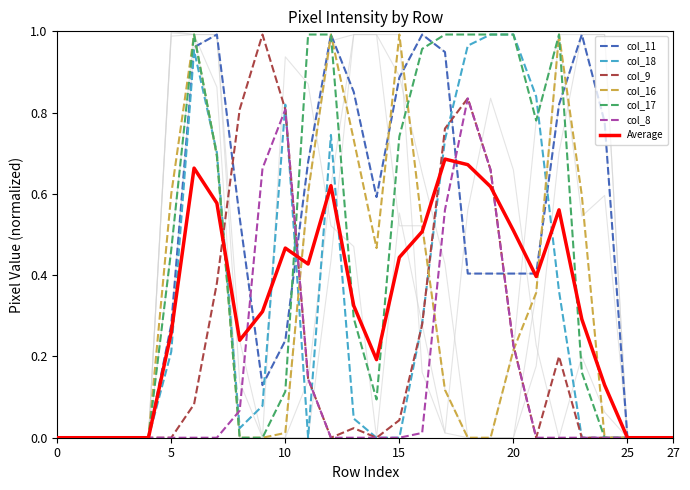

The value of col_8 at 24 is -0.5. True or false?

False